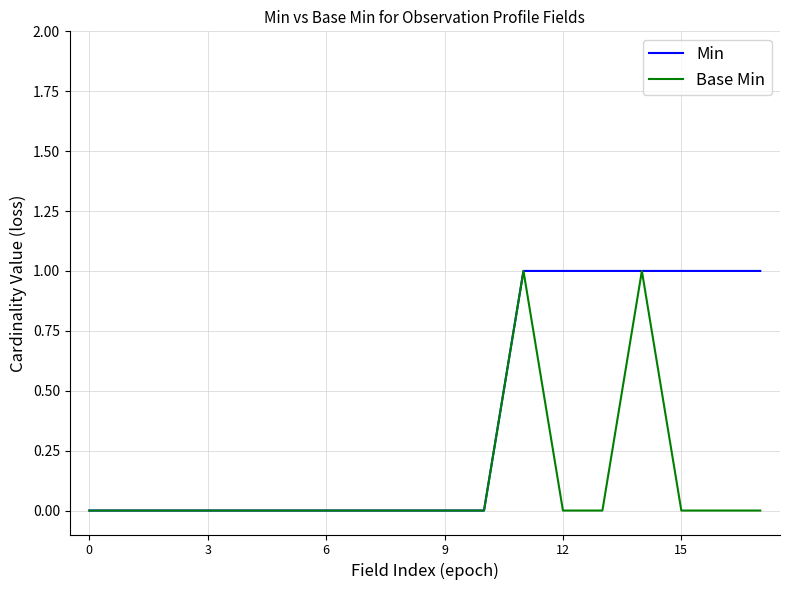

What is the maximum value shown in the chart?

1